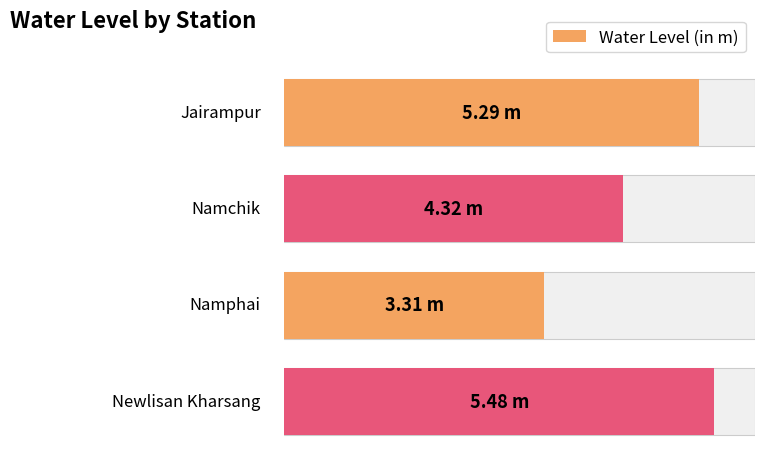

What is the difference between the values at Jairampur and Namchik?

1.0